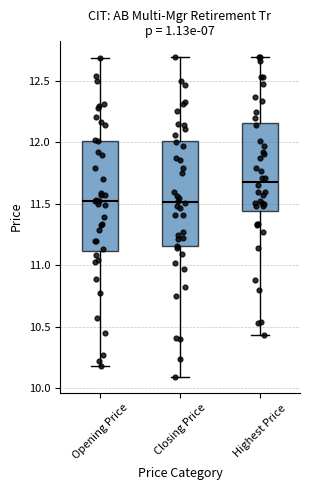

Reading left to right, transcribe this box plot: for each box, give where its median line is, the range the box spans, and where its two whiskers end, as read against the y-axis. The values are not printed on the chart, so give them approximately, as read against the axis.

Opening Price: median 11.50, box 11.10 to 12.00, whiskers 10.20 to 12.70
Closing Price: median 11.50, box 11.15 to 12.00, whiskers 10.10 to 12.70
Highest Price: median 11.70, box 11.45 to 12.15, whiskers 10.45 to 12.70